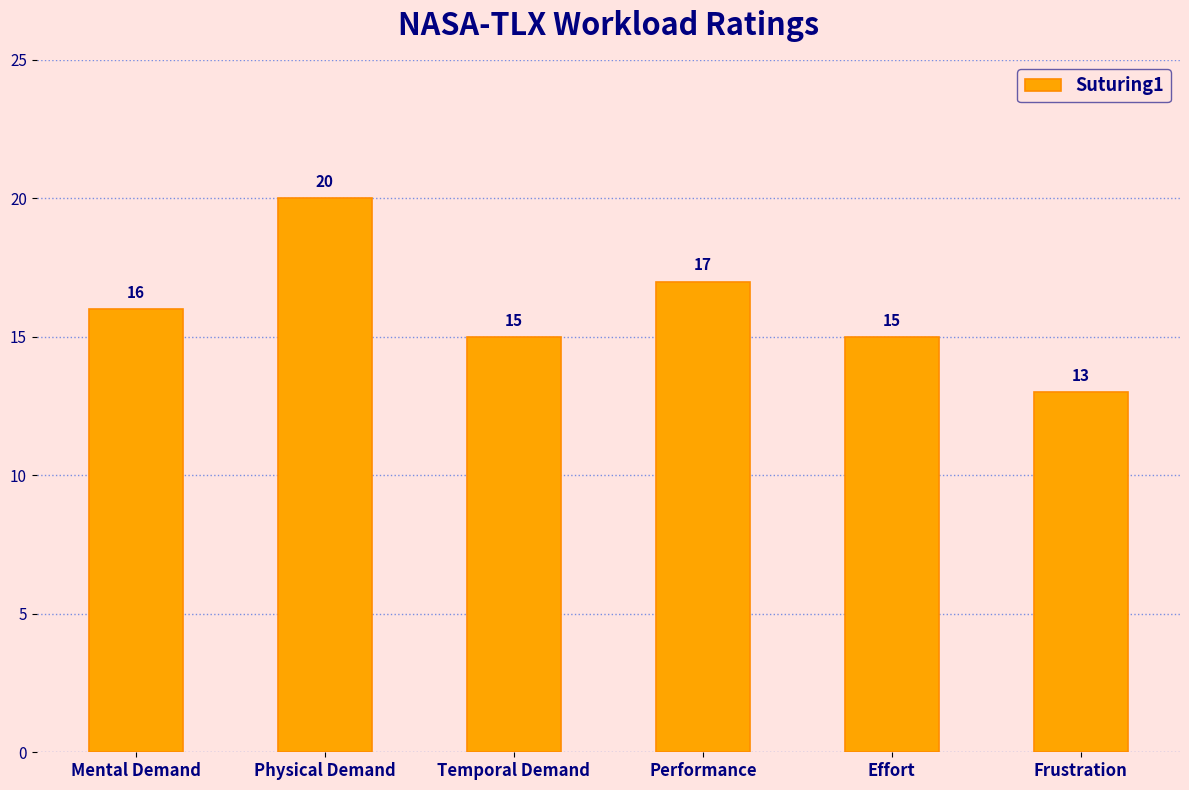

True or false: the data shows 13 at Frustration.

True